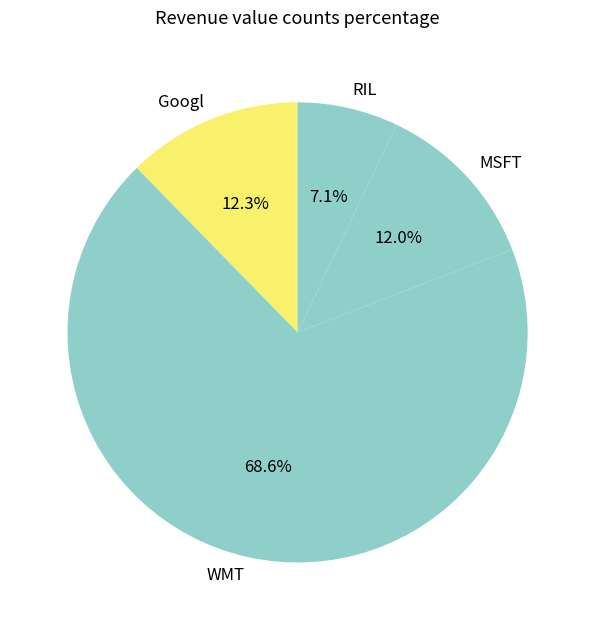

How many slices are in this pie chart?

4